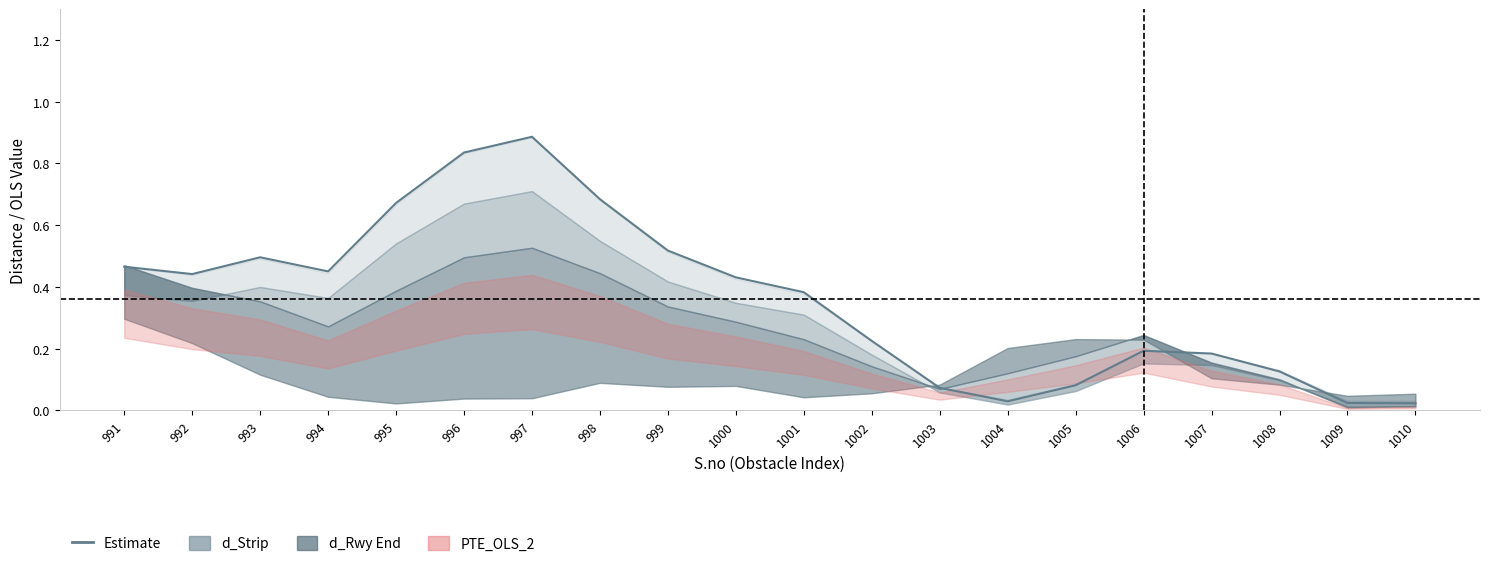

How many interior local valleys (lower than both neighbors) does the data have?

3